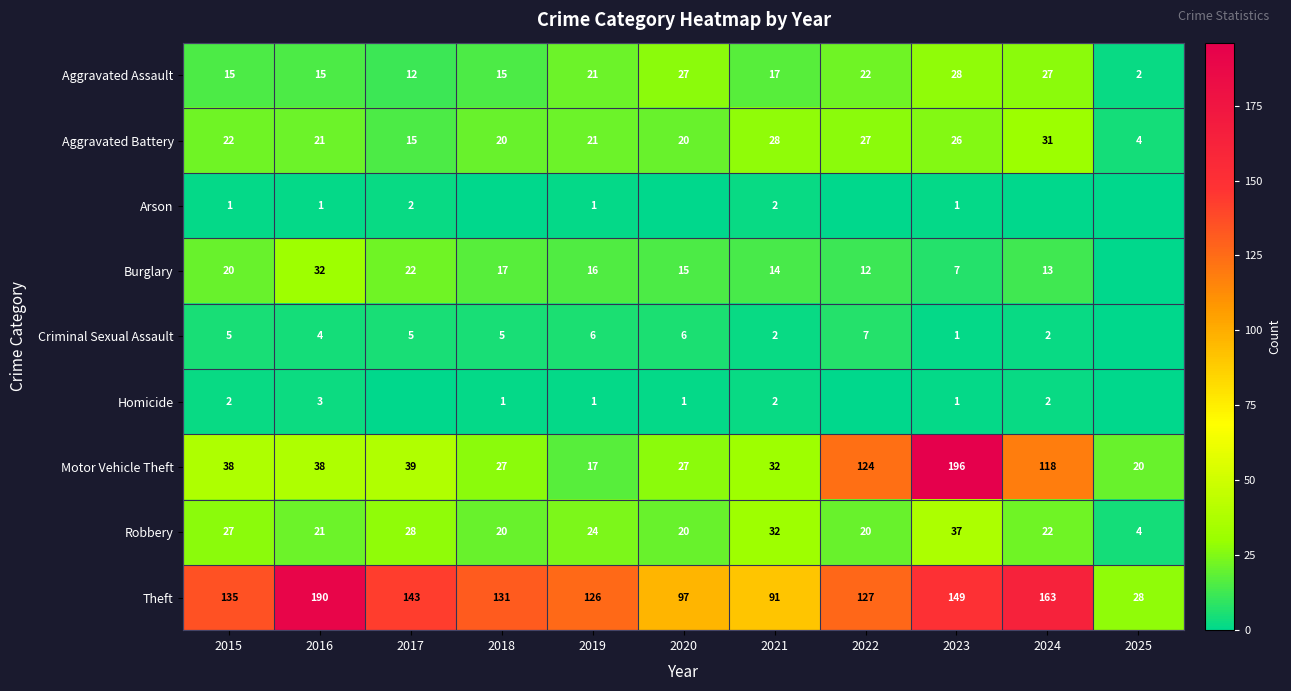

What is the spread (max minus min) of values at 2018?

131